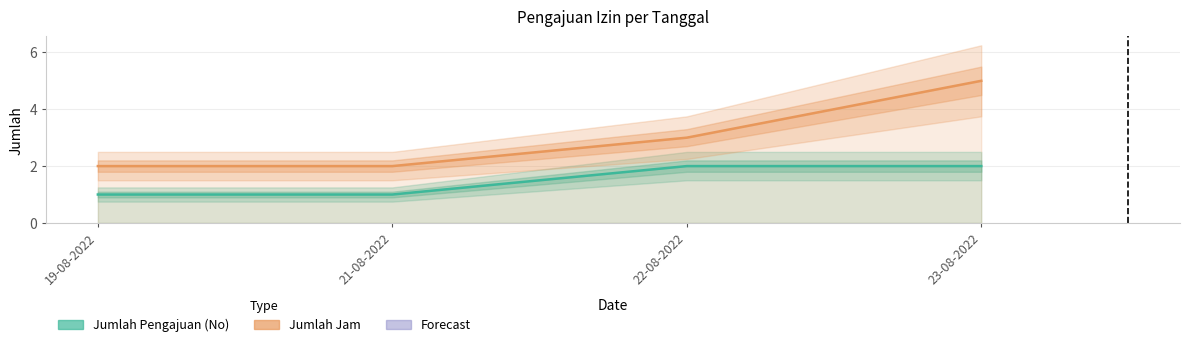

Reading left to right, extract all data points from this chart.

Jumlah Pengajuan (No): 19-08-2022=1	21-08-2022=1	22-08-2022=2	23-08-2022=2
Jumlah Jam: 19-08-2022=2	21-08-2022=2	22-08-2022=3	23-08-2022=5